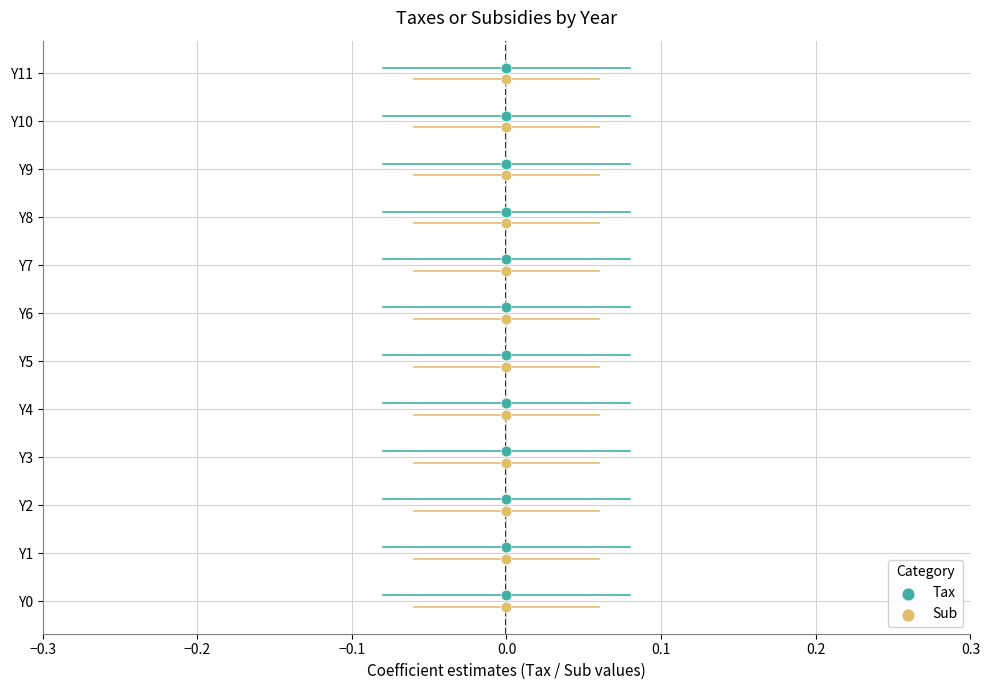

Which series reaches the maximum Y coordinate?

Tax